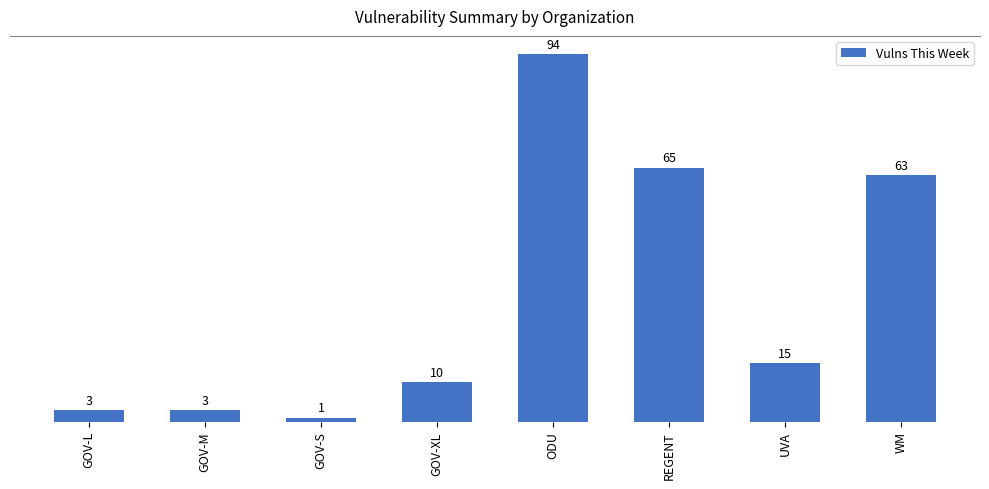

Is it true that the value at GOV-S is 1?

True